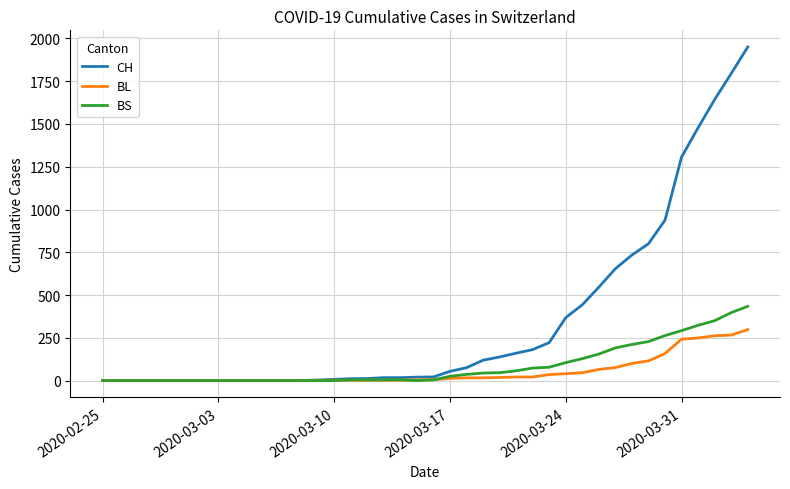

Which series has the largest range (max minus min)?

CH